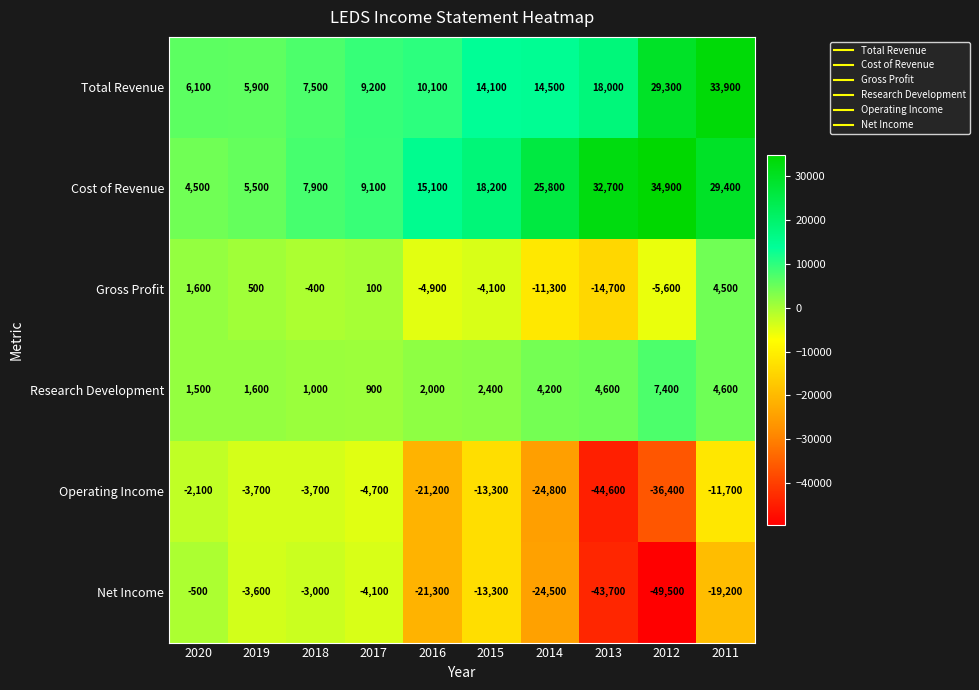

The Research Development series shows 1000 at 2018. True or false?

True